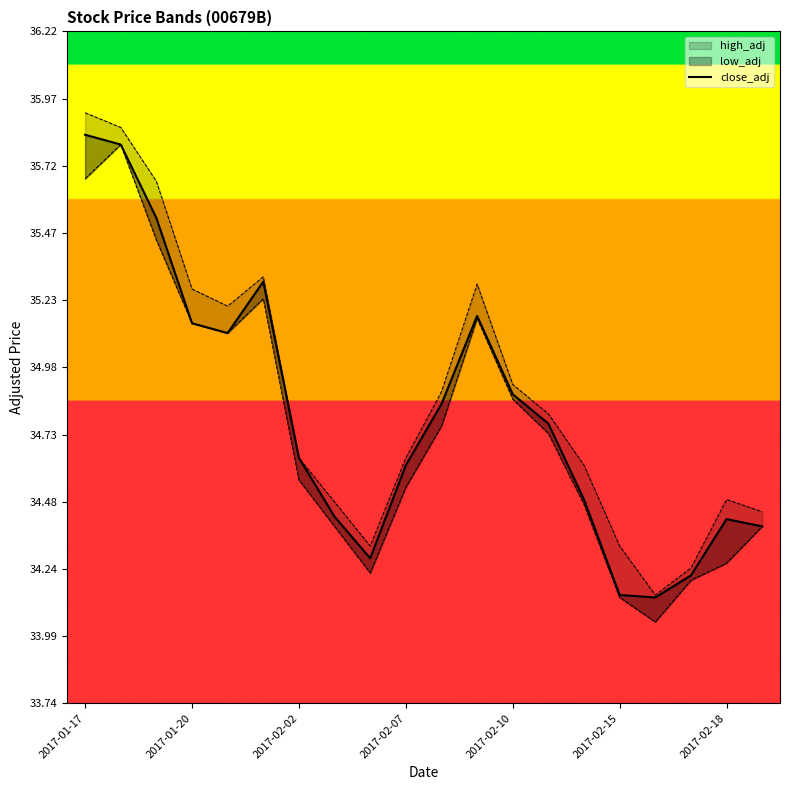

What is the label of the 3rd point from the right?

17